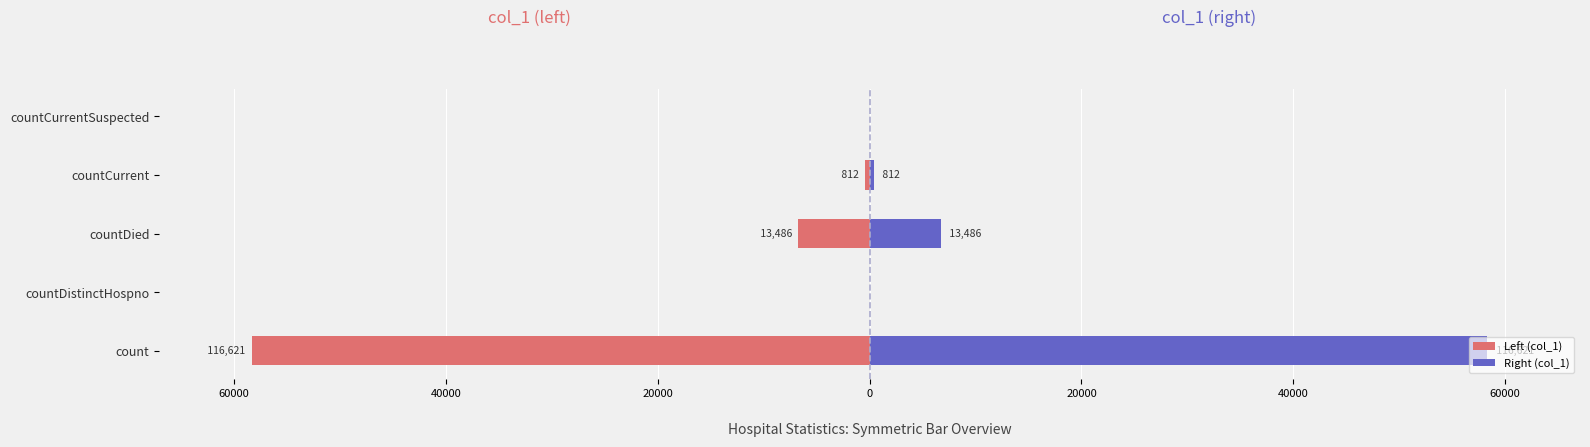

At how many categories does at least one series exceed 20477?

1